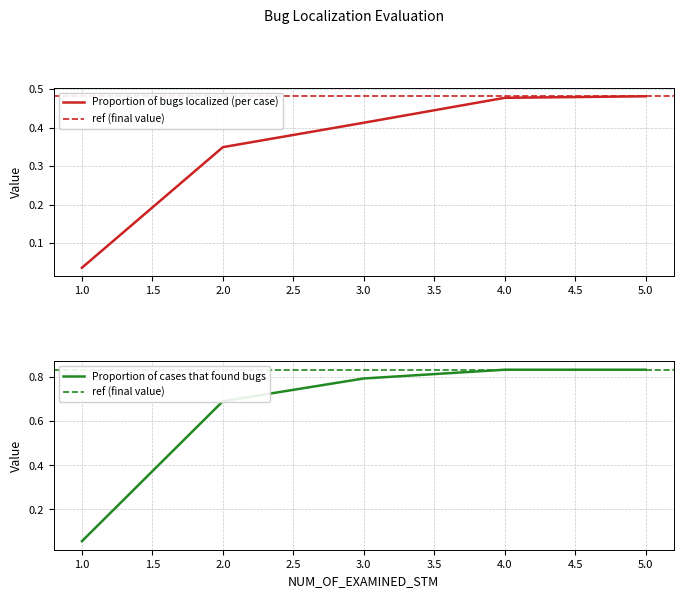

The value of Proportion of bugs localized (per case) at 2.0 is 0.6. True or false?

False